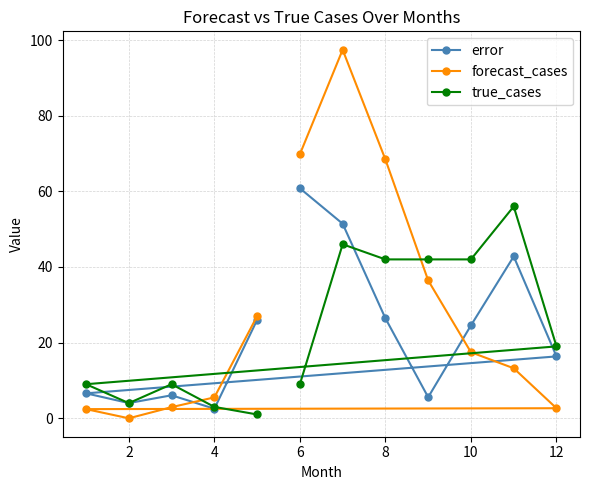

What is the maximum value for error?

60.8